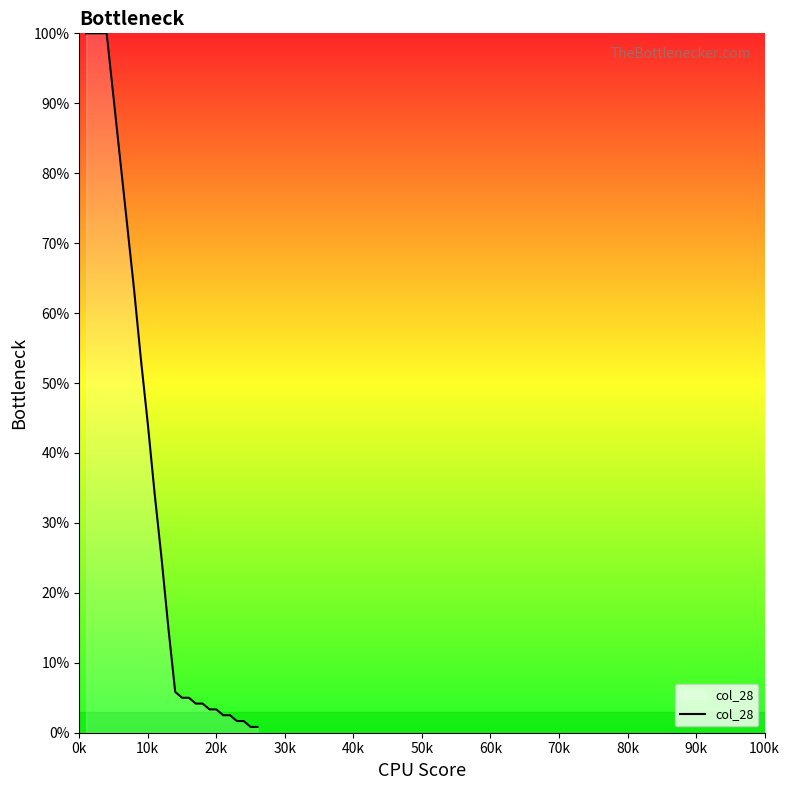

What is the greatest value displayed?

1.0